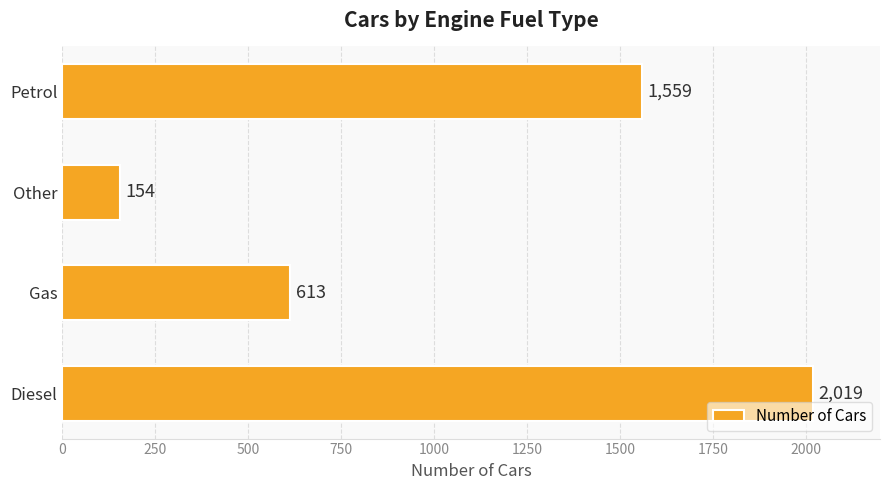

What is the maximum value shown in the chart?

2019